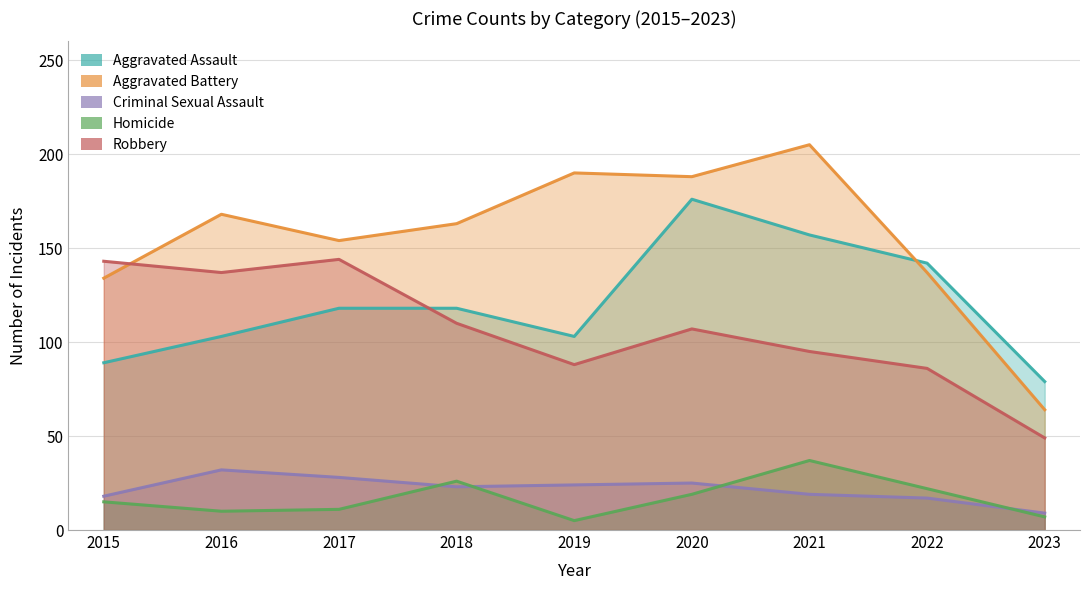

The Robbery series shows 144 at 2017. True or false?

True